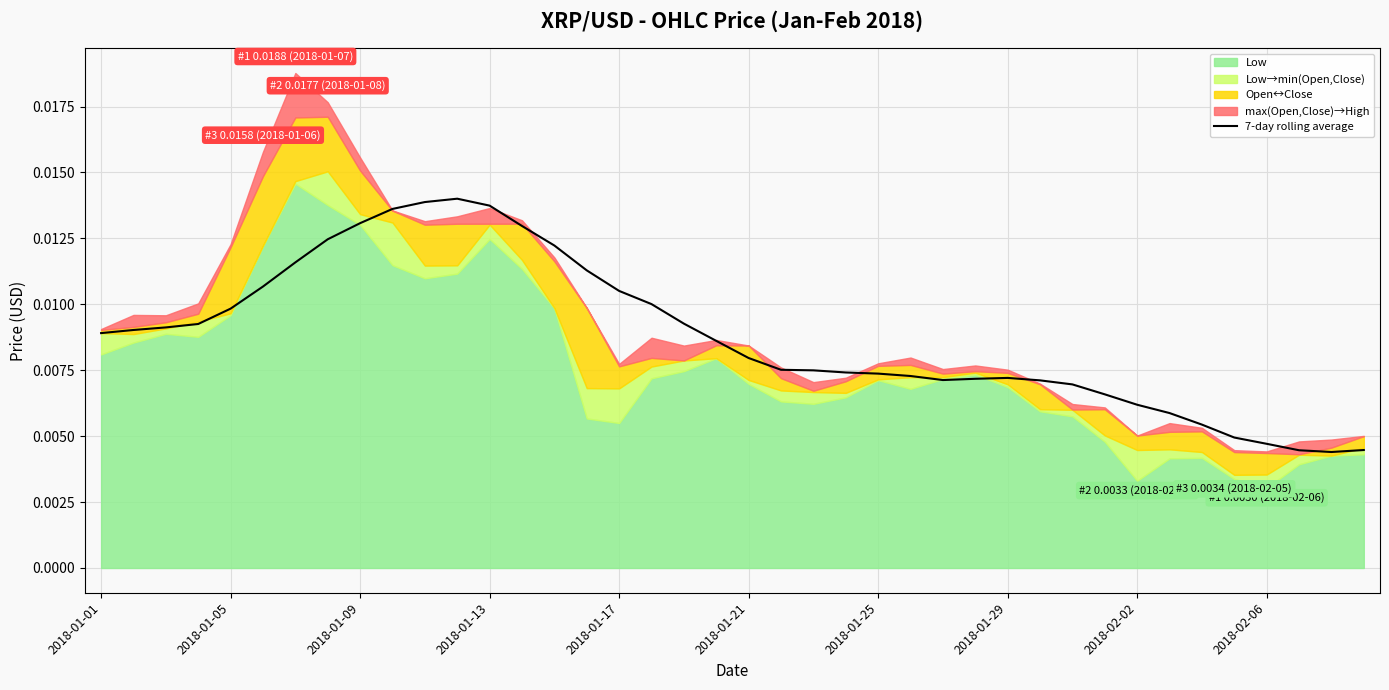

How many lines are shown in the chart?

1